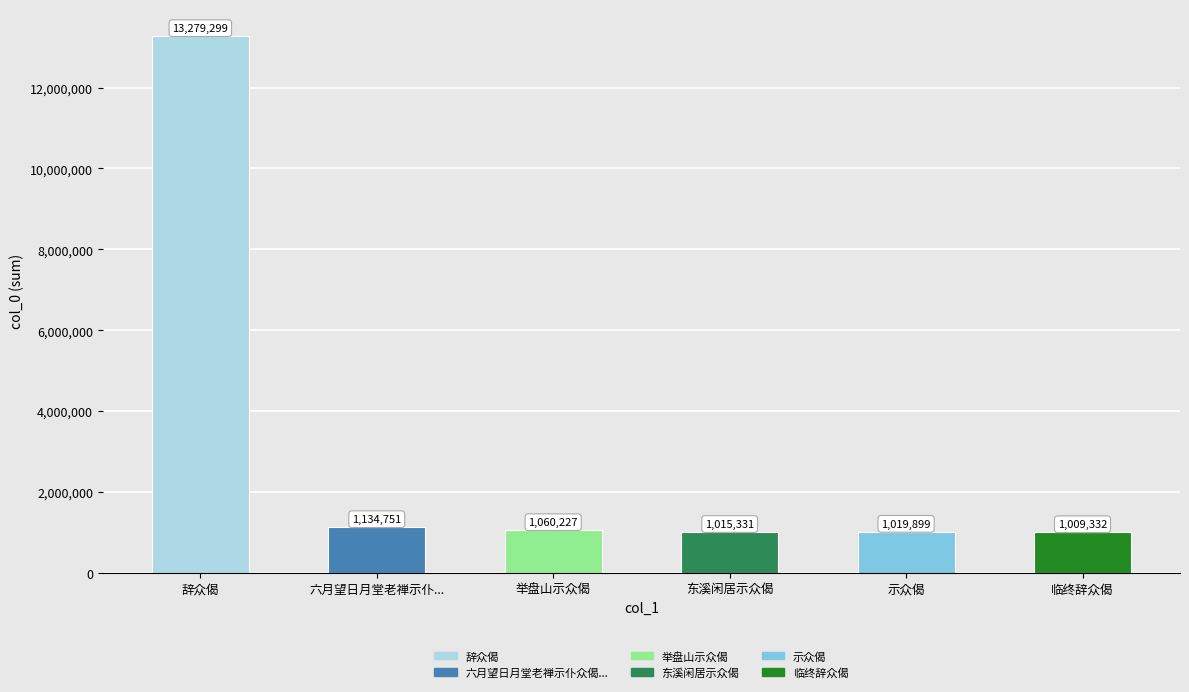

How many series are shown in this chart?

1